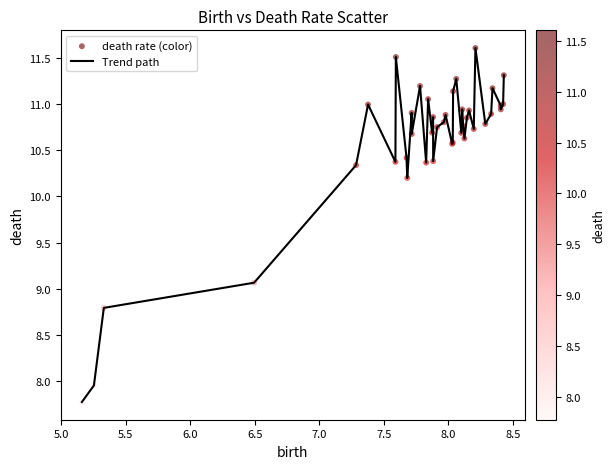

What is the difference between the maximum and minimum values?

3.8